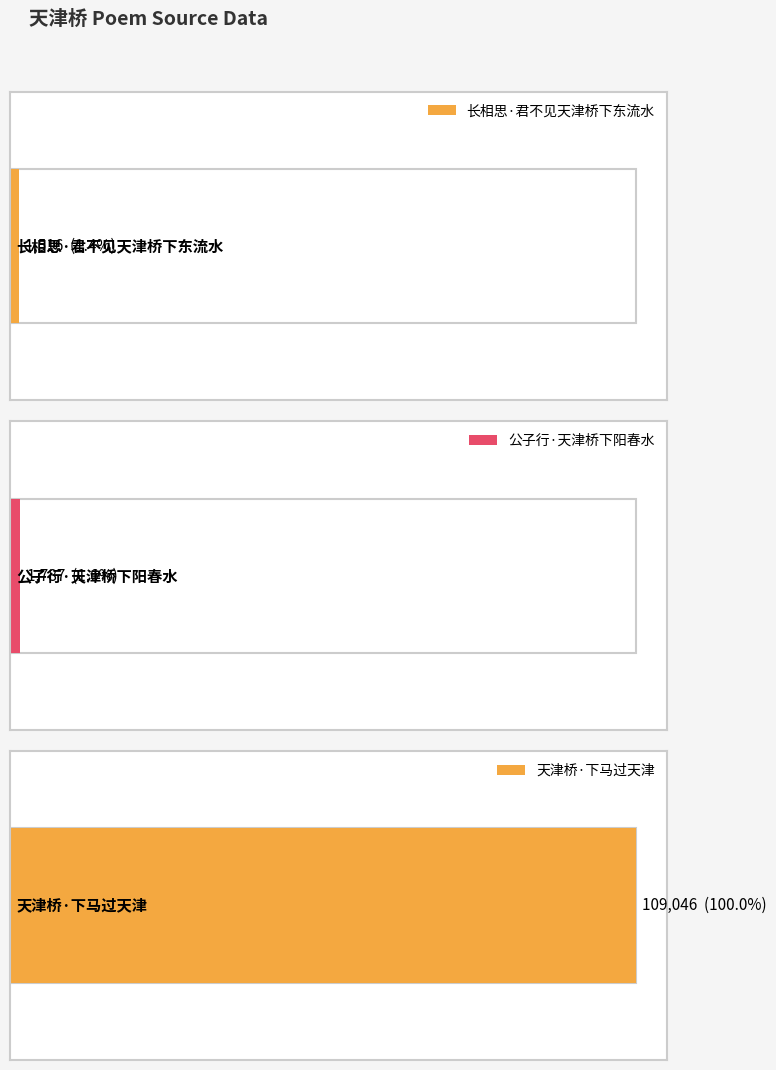

True or false: the data shows 1787 at 公子行·天津桥下阳春水.

True